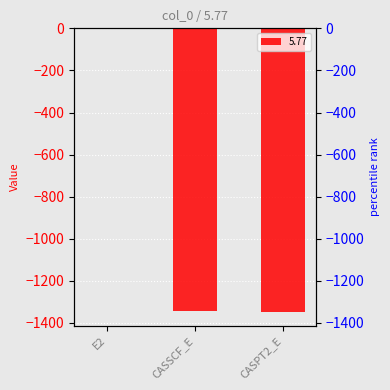

Which has a higher value, E2 or CASPT2_E?

E2